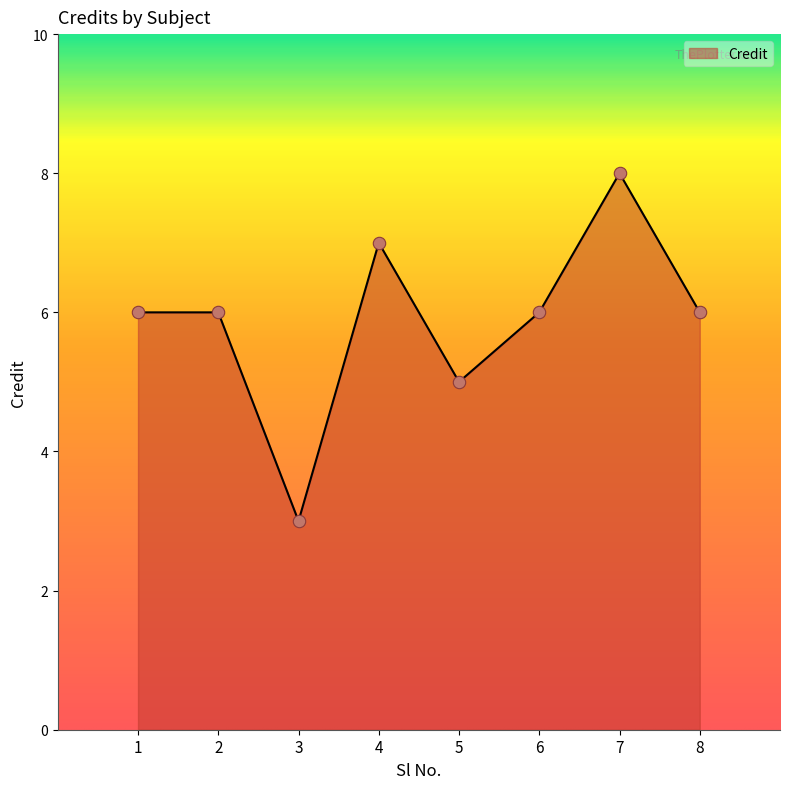

Between 7 and 3, which is larger?

7